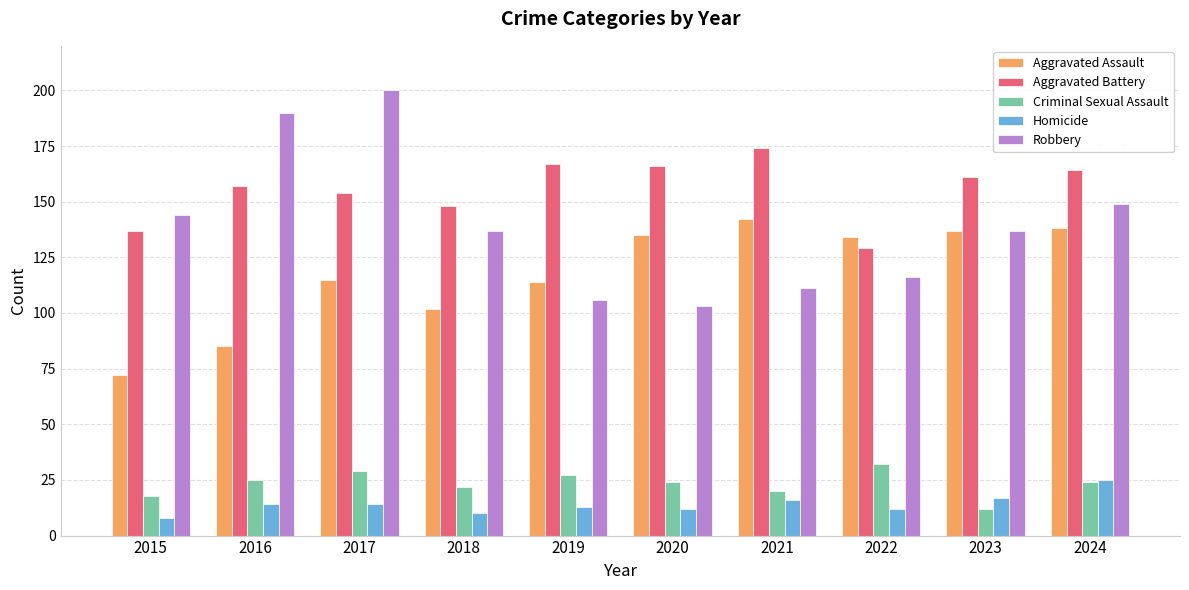

What is the greatest value displayed?

200